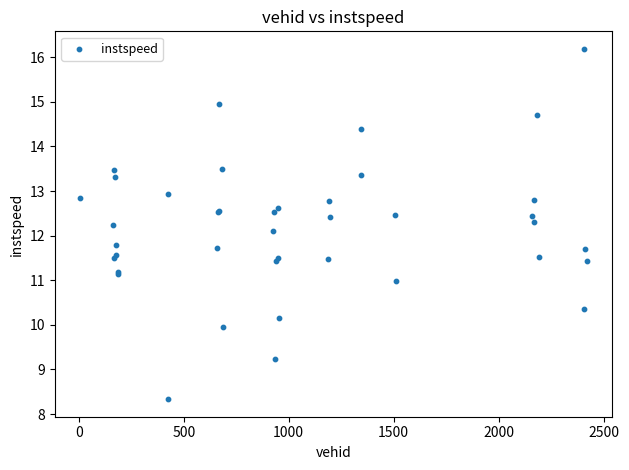

What Y value in the scatter plot is closest to 12?

12.1